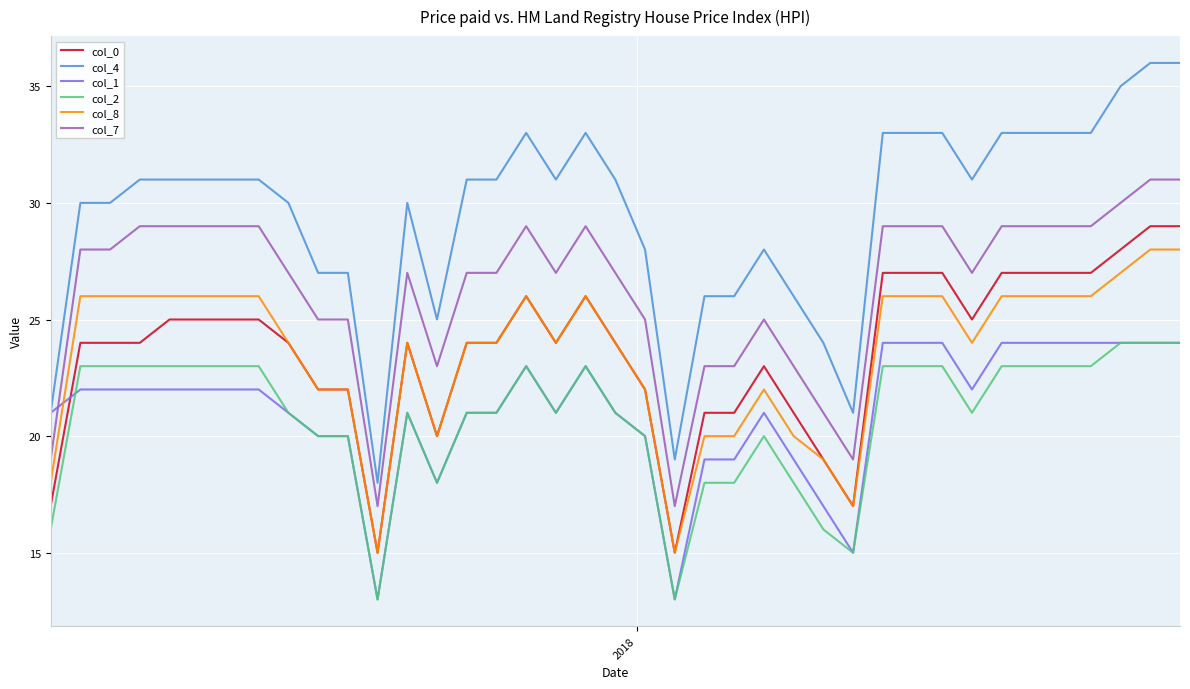

How many distinct data groups are displayed?

6